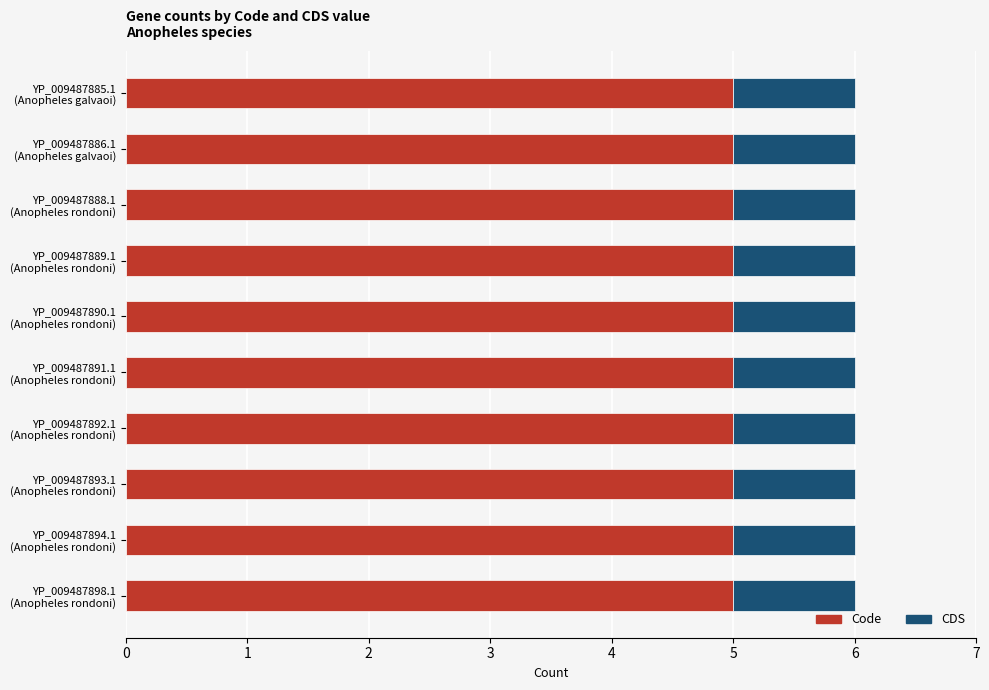

What is the minimum value for Code?

5